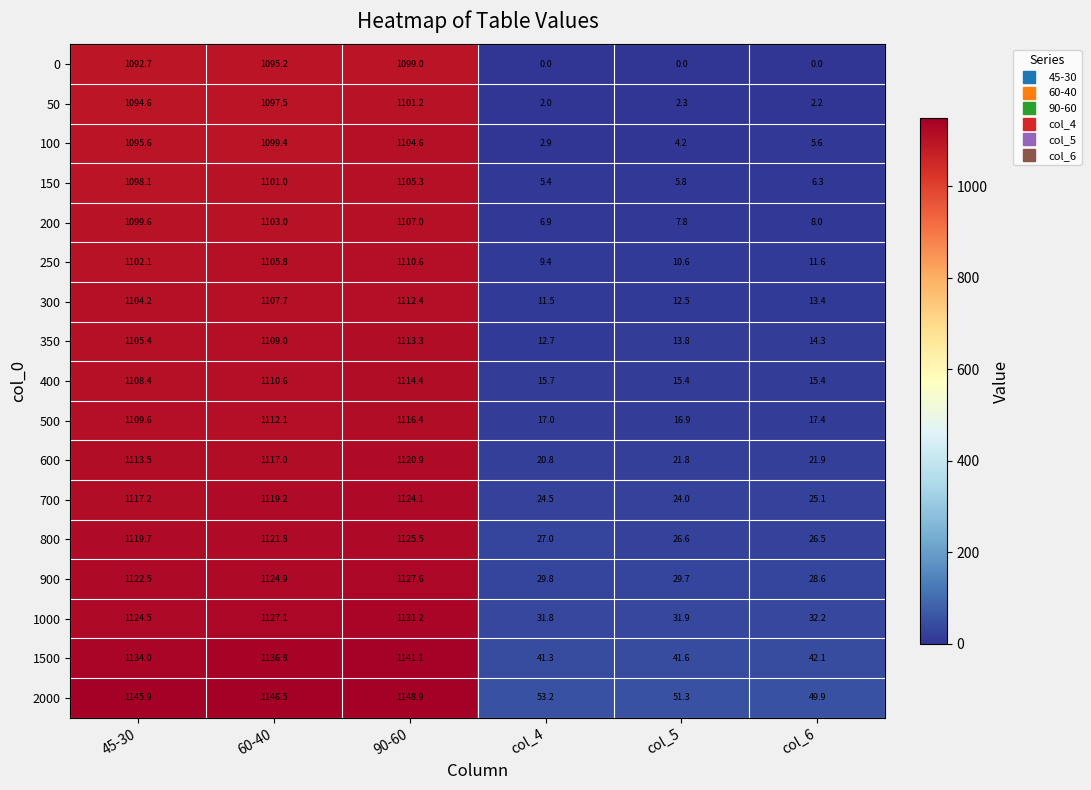

Where is 150 nearest to the value 555?

45-30